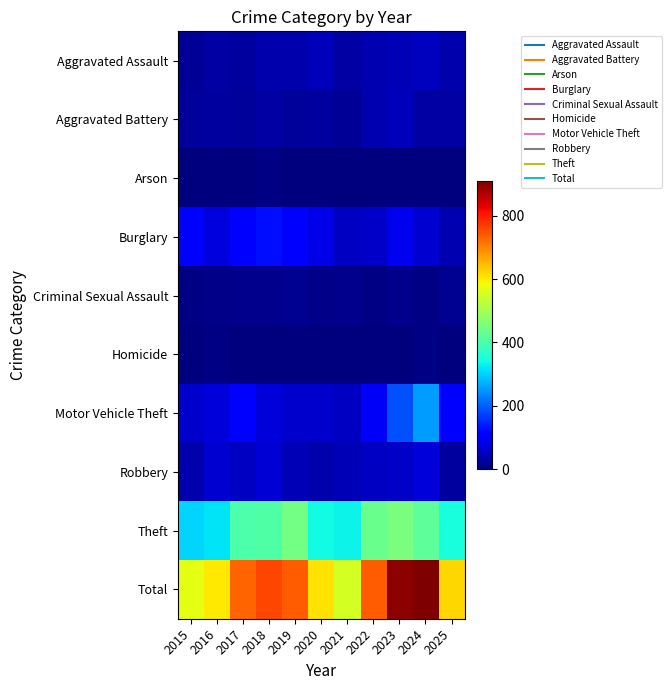

What is the greatest value displayed?

910